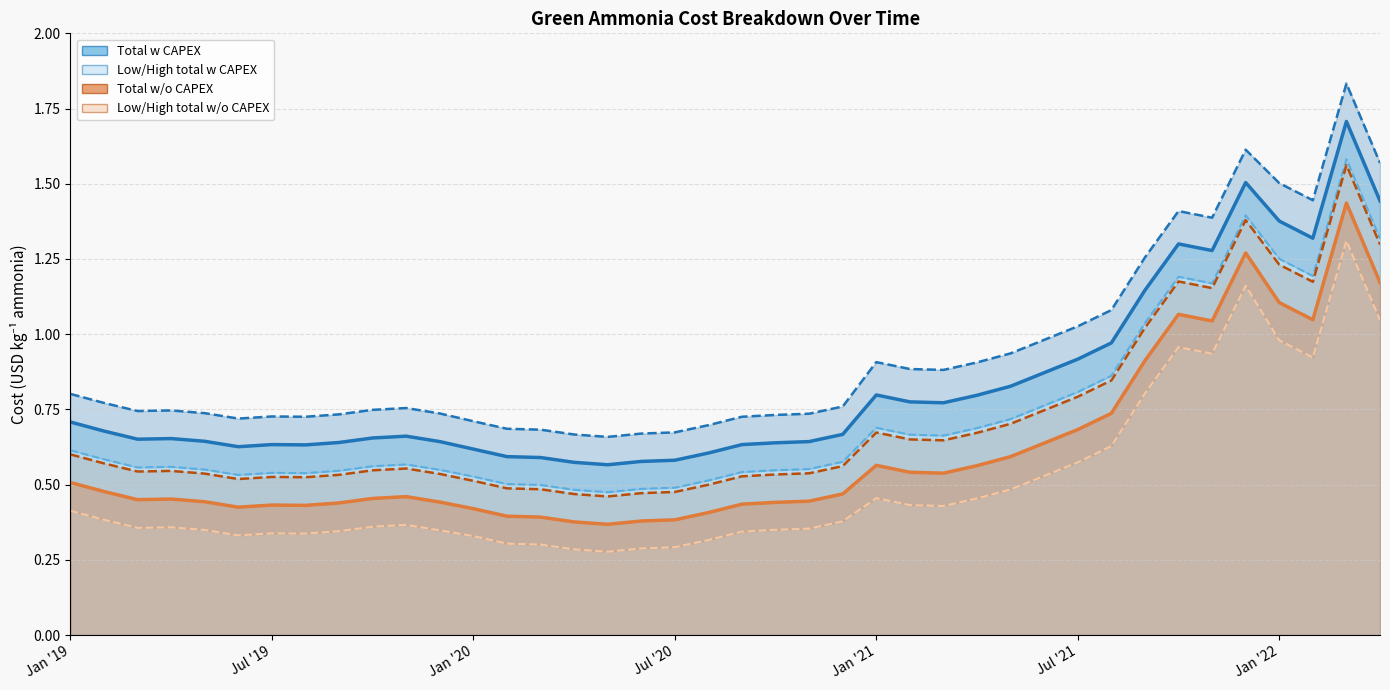

Reading right to left, extract all data points from this chart.

High total w CAPEX: 1.6	1.8	1.4	1.5	1.6	1.4	1.4	1.3	1.1	1.0	1.0	0.9	0.9	0.9	0.9	0.9	0.8	0.7	0.7	0.7	0.7	0.7	0.7	0.7	0.7	0.7	0.7	0.7	0.7	0.8	0.7	0.7	0.7	0.7	0.7	0.7	0.7	0.7	0.8	0.8
Total w CAPEX (line): 1.4	1.7	1.3	1.4	1.5	1.3	1.3	1.1	1.0	0.9	0.9	0.8	0.8	0.8	0.8	0.8	0.7	0.6	0.6	0.6	0.6	0.6	0.6	0.6	0.6	0.6	0.6	0.6	0.6	0.7	0.7	0.6	0.6	0.6	0.6	0.6	0.7	0.7	0.7	0.7
Low total w CAPEX (line): 1.3	1.6	1.2	1.3	1.4	1.2	1.2	1.0	0.9	0.8	0.8	0.7	0.7	0.7	0.7	0.7	0.6	0.6	0.5	0.5	0.5	0.5	0.5	0.5	0.5	0.5	0.5	0.5	0.5	0.6	0.6	0.5	0.5	0.5	0.5	0.6	0.6	0.6	0.6	0.6
High total w/o CAPEX: 1.3	1.6	1.2	1.2	1.4	1.2	1.2	1.0	0.8	0.8	0.7	0.7	0.7	0.6	0.7	0.7	0.6	0.5	0.5	0.5	0.5	0.5	0.5	0.5	0.5	0.5	0.5	0.5	0.5	0.6	0.5	0.5	0.5	0.5	0.5	0.5	0.5	0.5	0.6	0.6
Total w/o CAPEX (line): 1.2	1.4	1.0	1.1	1.3	1.0	1.1	0.9	0.7	0.7	0.6	0.6	0.6	0.5	0.5	0.6	0.5	0.4	0.4	0.4	0.4	0.4	0.4	0.4	0.4	0.4	0.4	0.4	0.4	0.5	0.5	0.4	0.4	0.4	0.4	0.4	0.5	0.5	0.5	0.5
Low total w/o CAPEX (line): 1.0	1.3	0.9	1.0	1.2	0.9	1.0	0.8	0.6	0.6	0.5	0.5	0.5	0.4	0.4	0.5	0.4	0.4	0.3	0.3	0.3	0.3	0.3	0.3	0.3	0.3	0.3	0.3	0.3	0.4	0.4	0.3	0.3	0.3	0.3	0.3	0.4	0.4	0.4	0.4